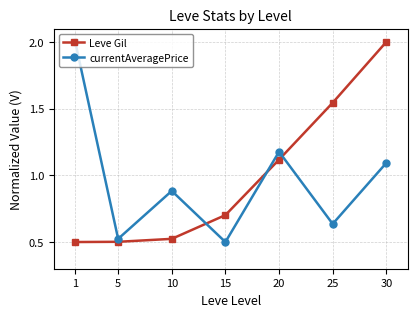

Is the value of currentAveragePrice at 10 greater than the value of Leve Gil at 10?

Yes